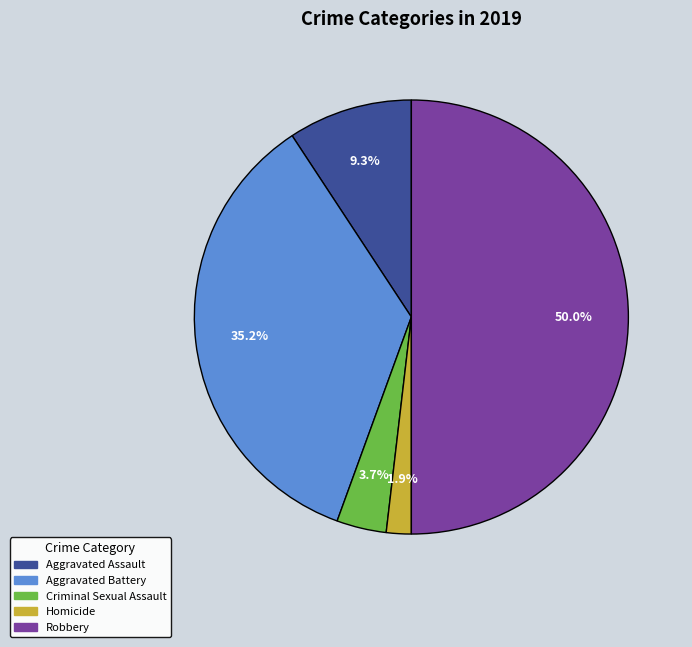

Does Aggravated Assault account for over 50% of the chart?

No